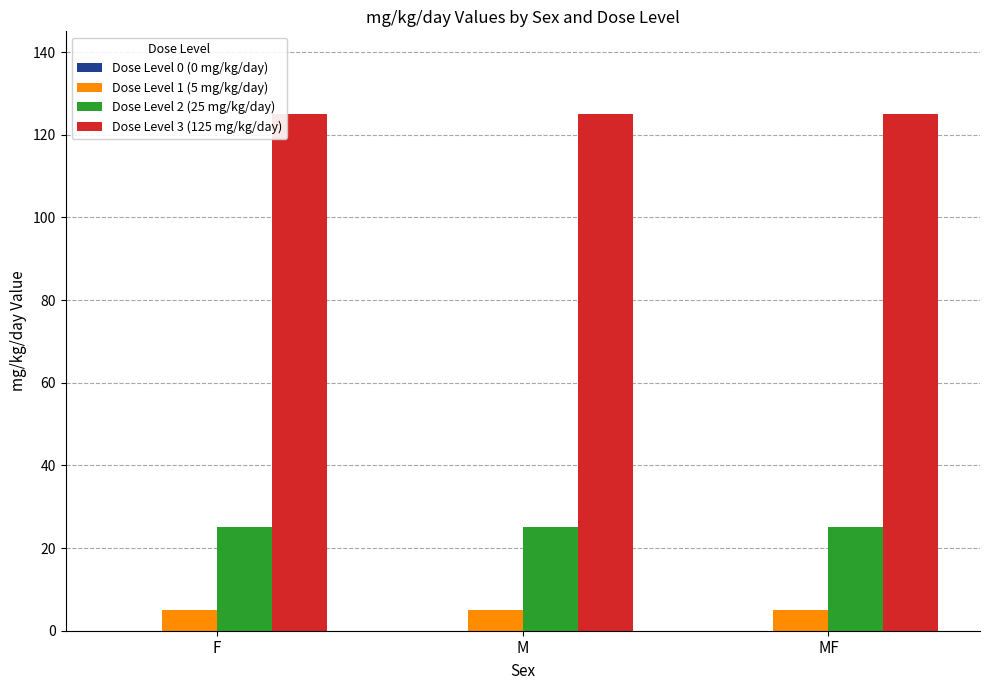

The value of Dose Level 2 (25 mg/kg/day) at M is 40. True or false?

False